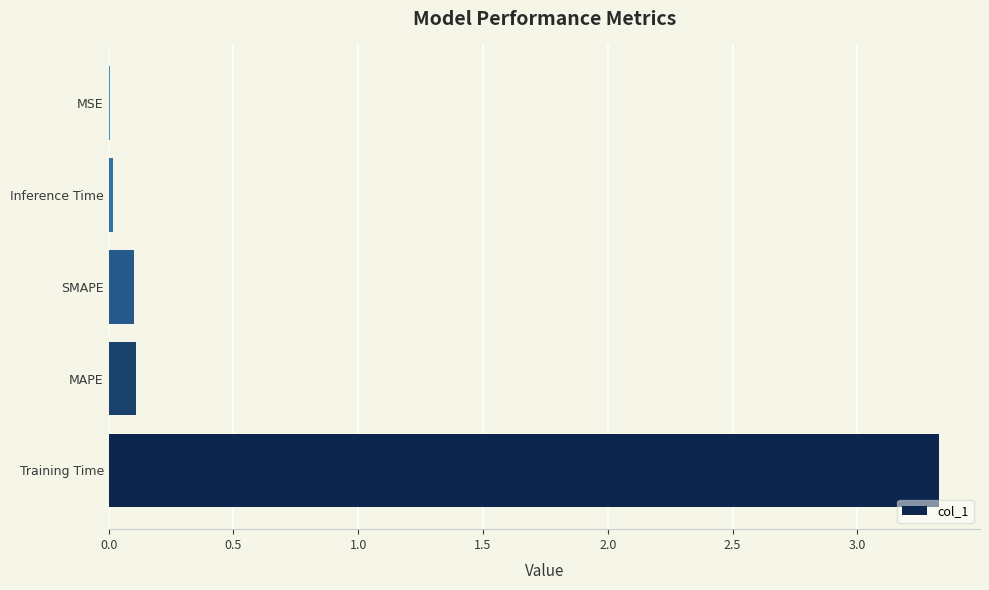

Are the bars horizontal?

Yes